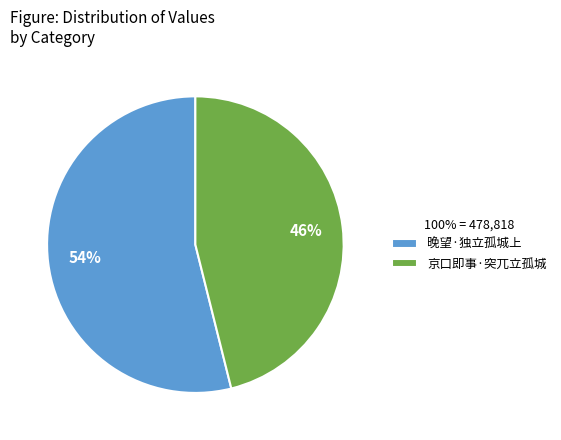

What is the smallest slice in the pie chart?

京口即事·突兀立孤城